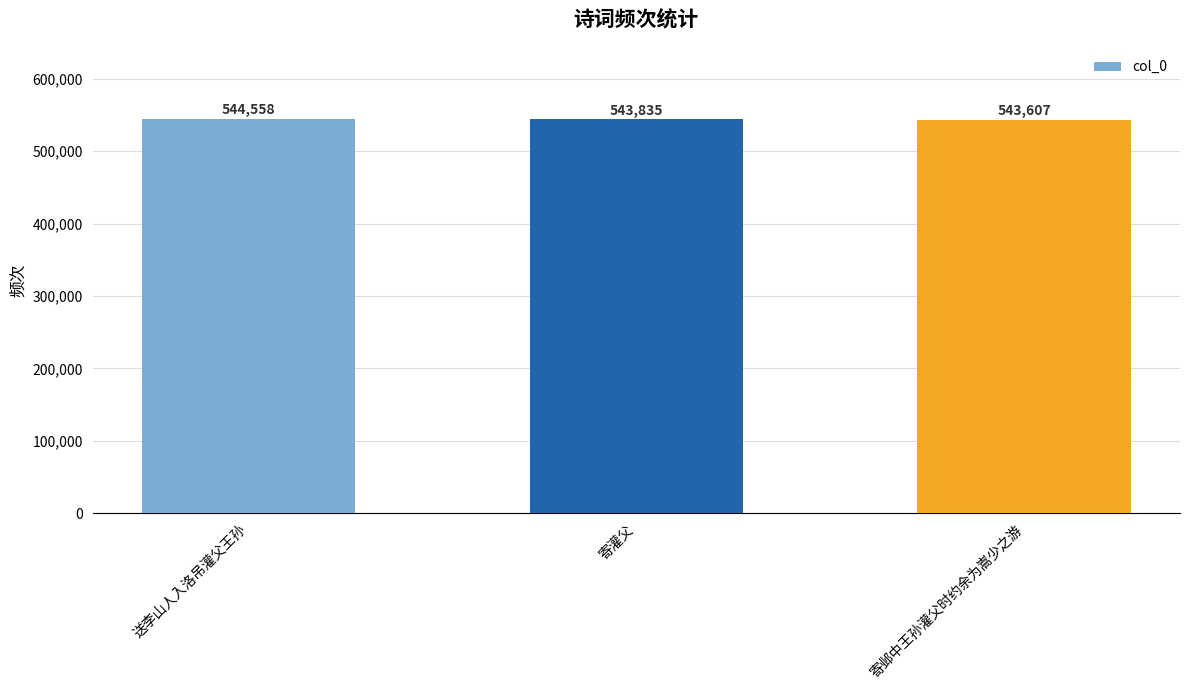

What is the difference between the maximum and minimum values?

951